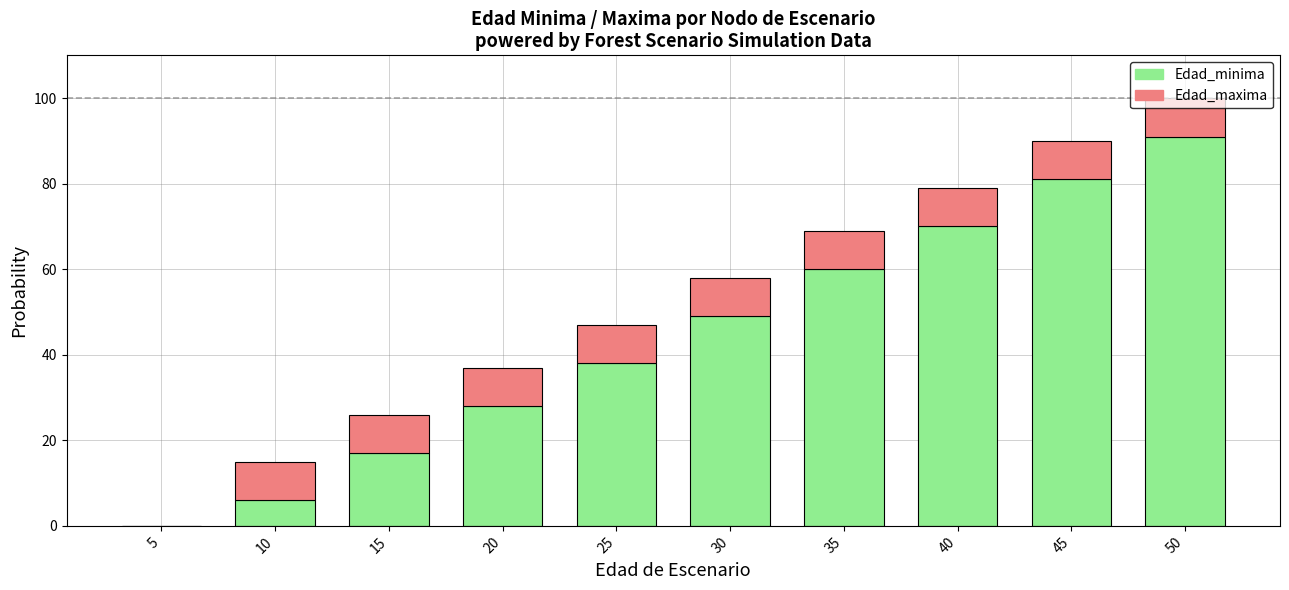

What is the maximum value for Edad_minima?

91